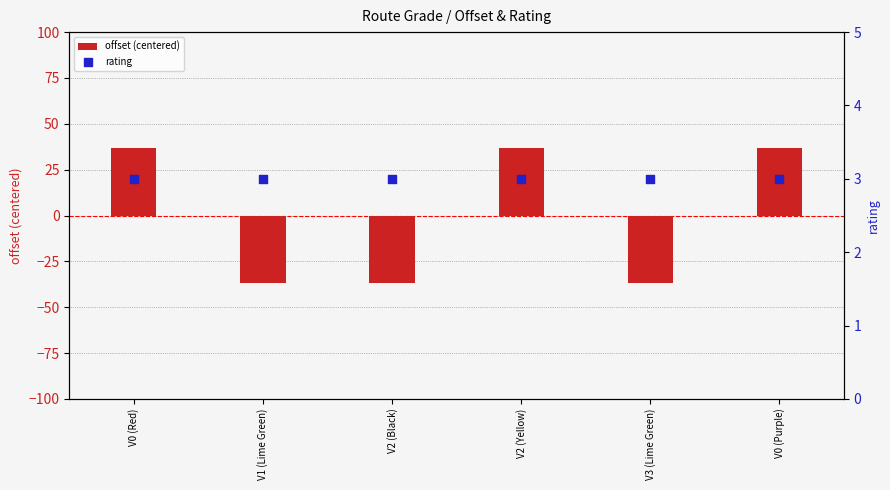

What is the total value across all series at V1 (Lime Green)?

-34.0